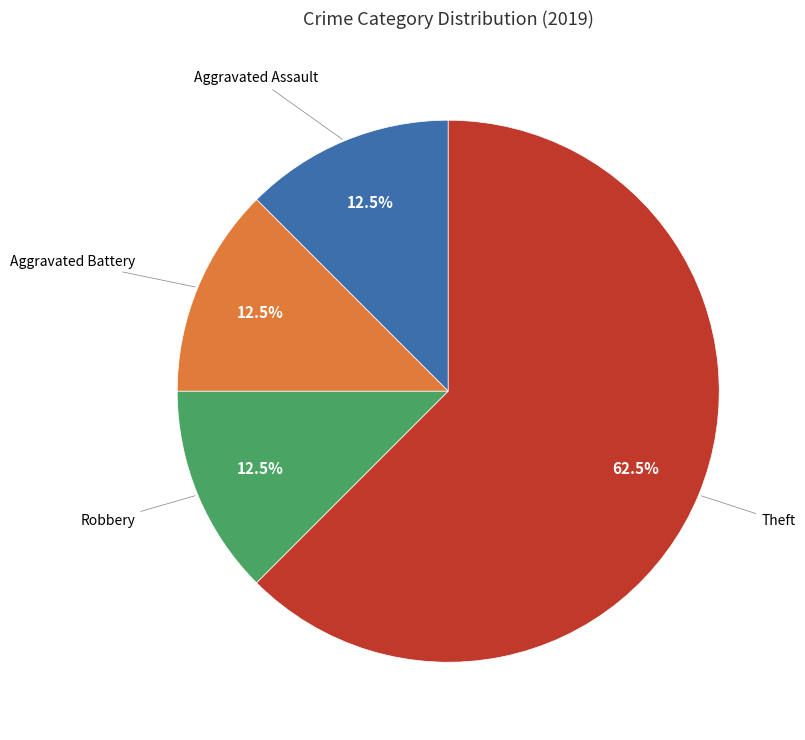

Count the number of slices in the pie.

4